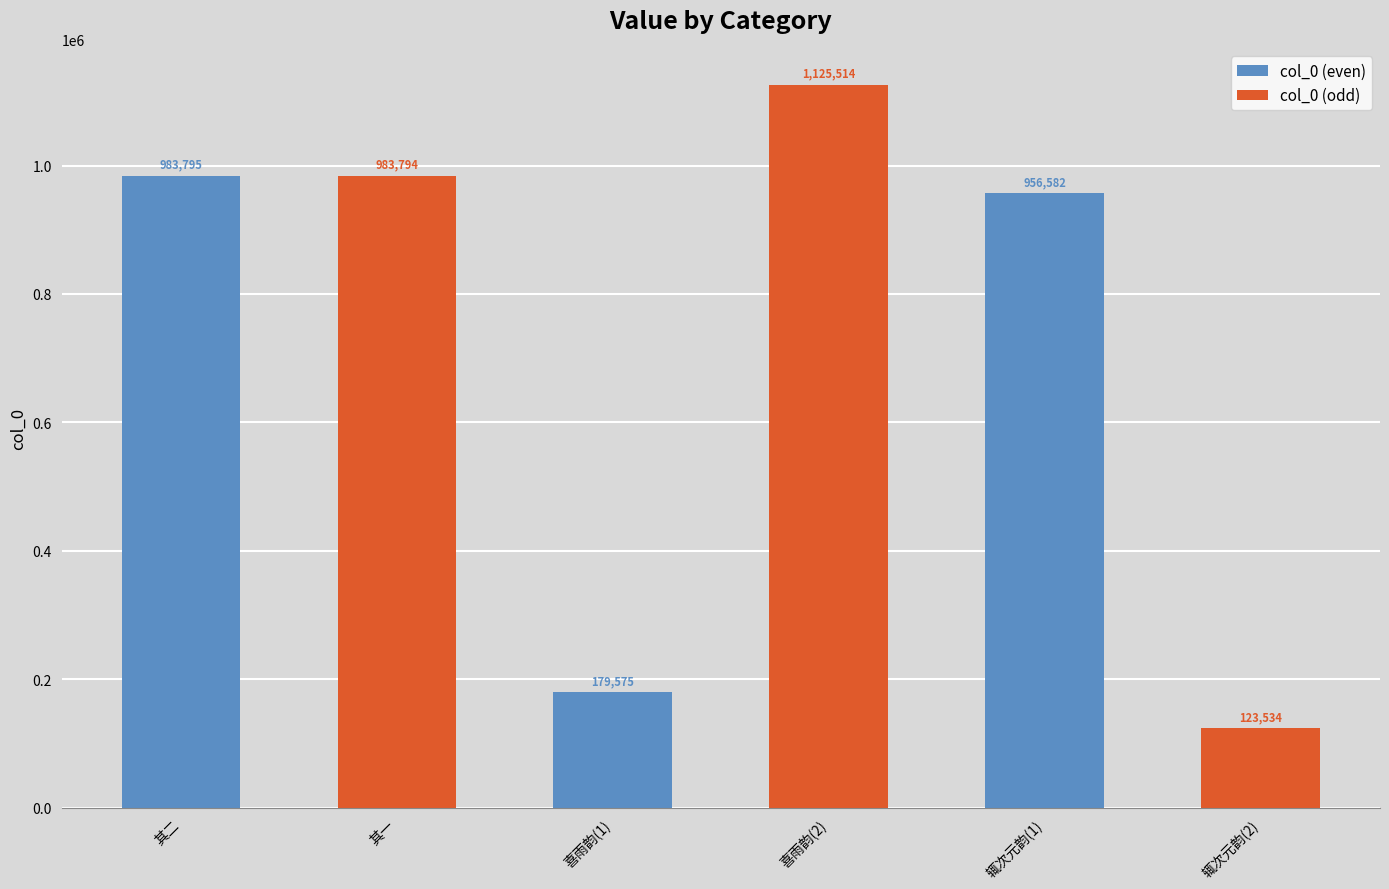

Rank the series by their maximum value, from lowest to highest.

col_0 (even), col_0 (odd)